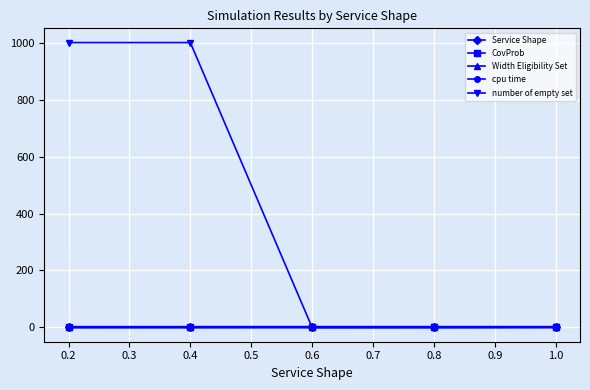

What is the maximum value shown in the chart?

1000.0